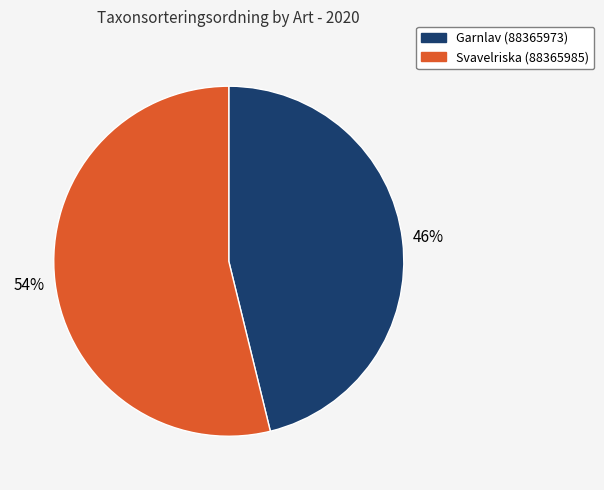

Do Svavelriska (88365985) and Garnlav (88365973) together represent more than half of the pie?

Yes